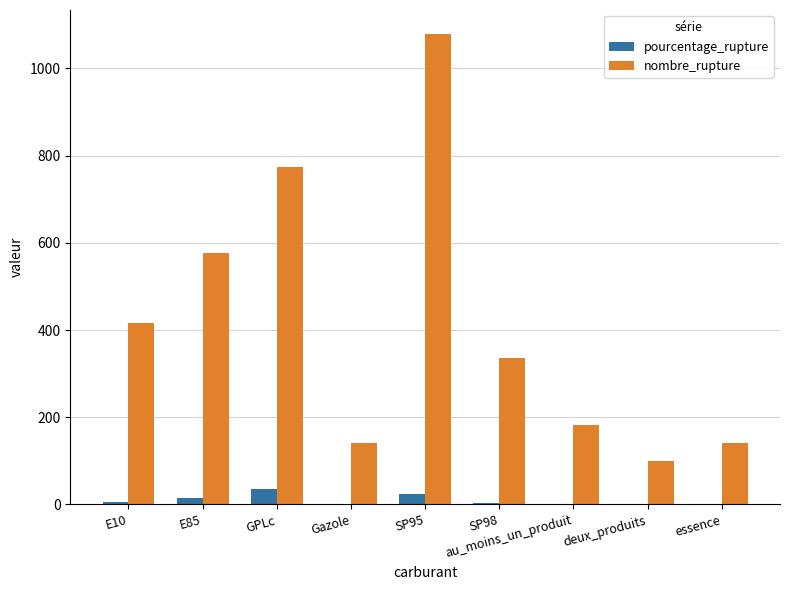

How many data points does each series have?

9